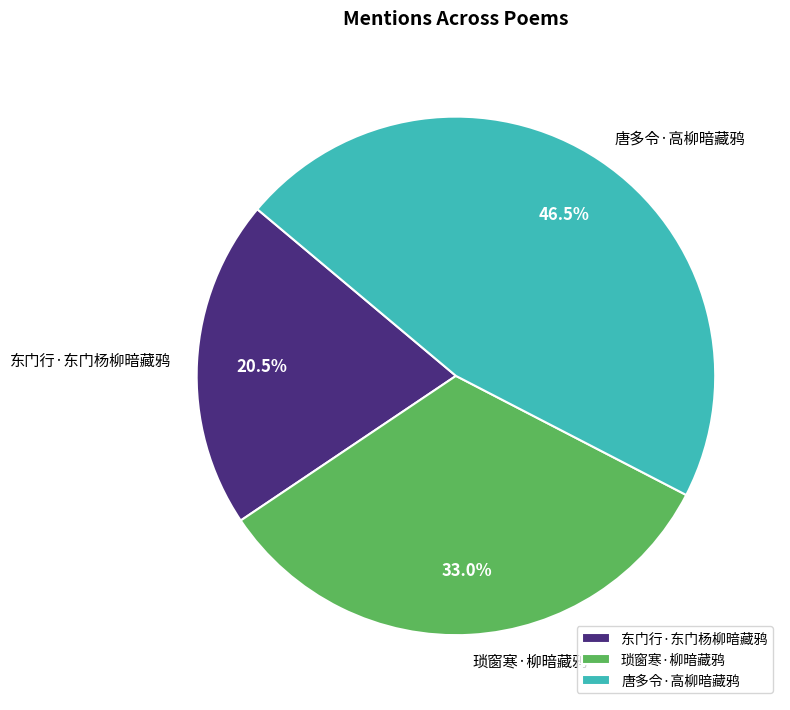

Is there any slice that represents more than half of the pie?

No